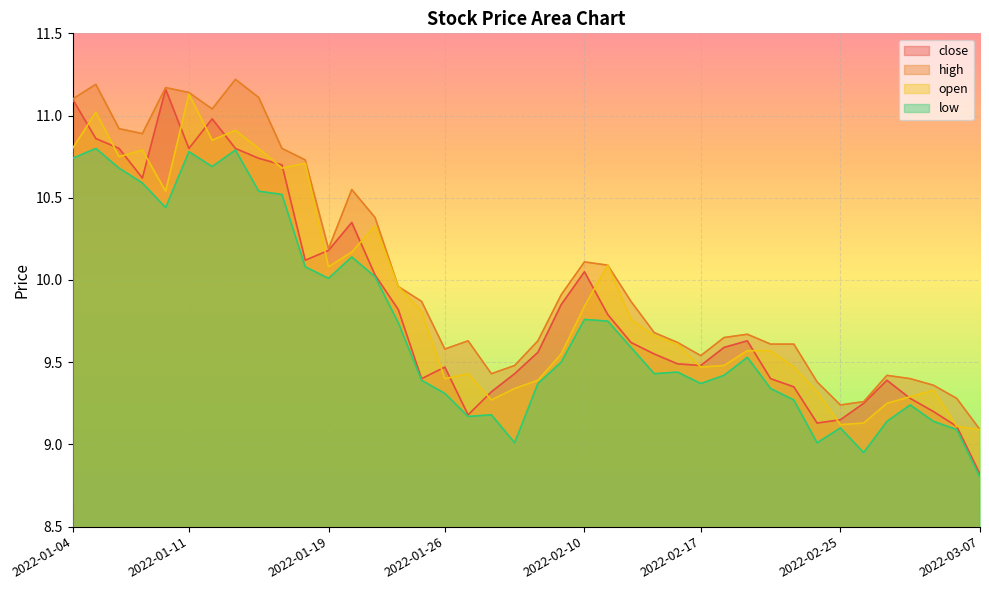

Is the value of open at 2022-03-02 greater than the value of high at 2022-01-18?

No